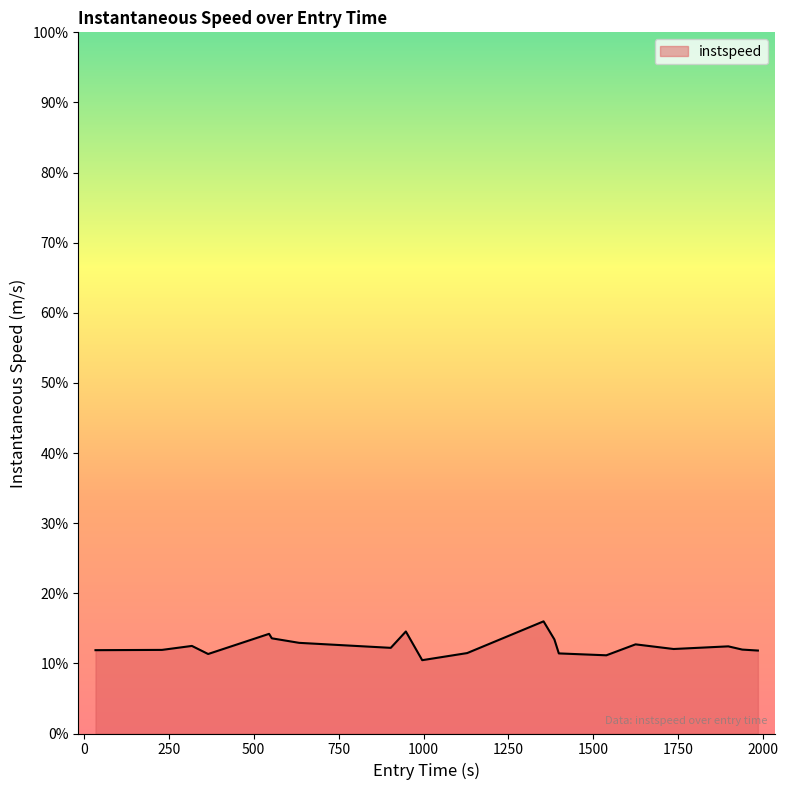

What is the smallest value displayed?

10.5